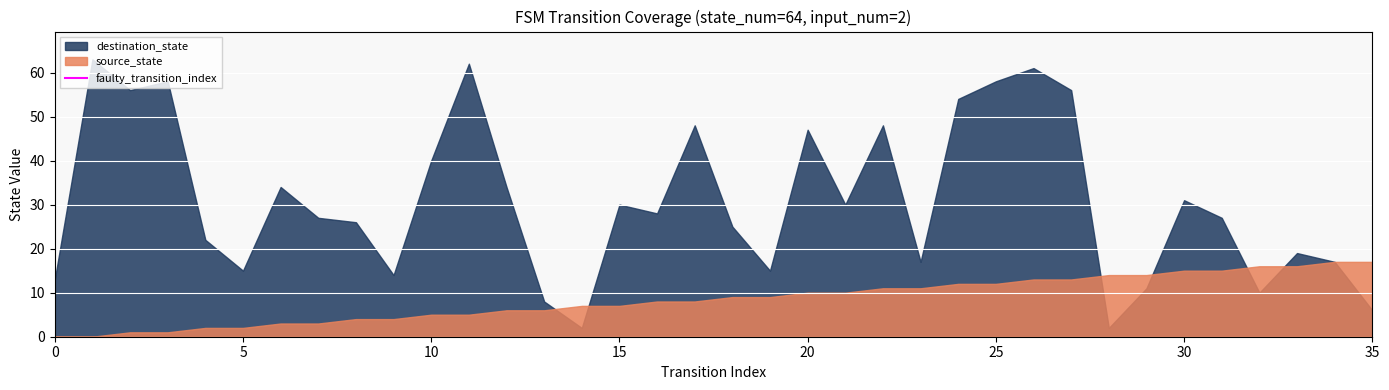

Is it true that destination_state equals 31 at 30?

True